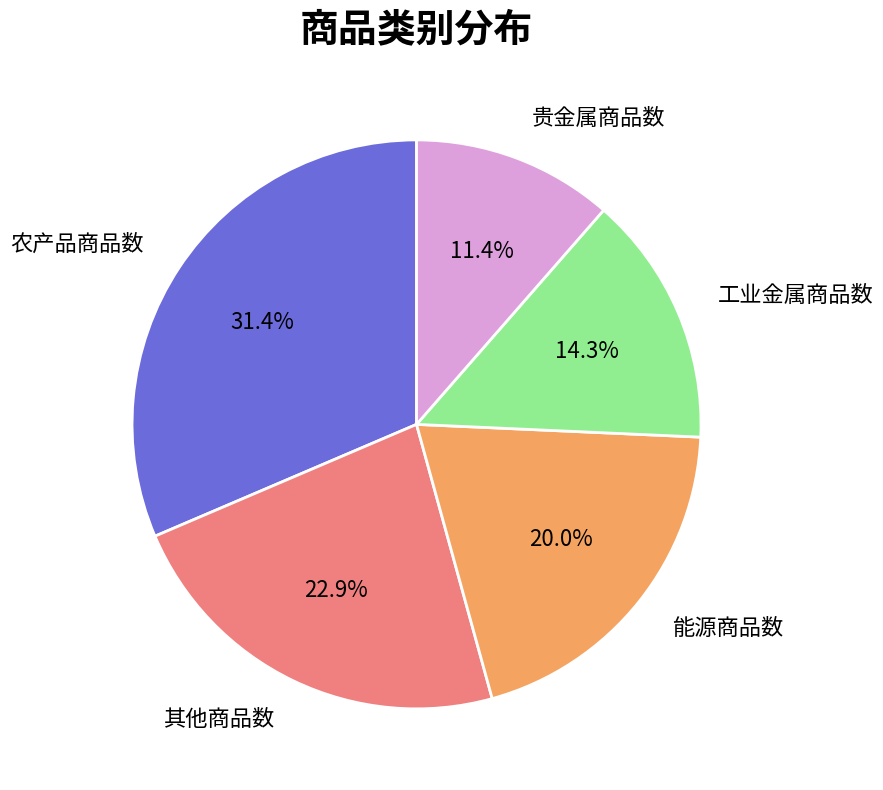

What portion of the pie excludes 能源商品数?

80.0%